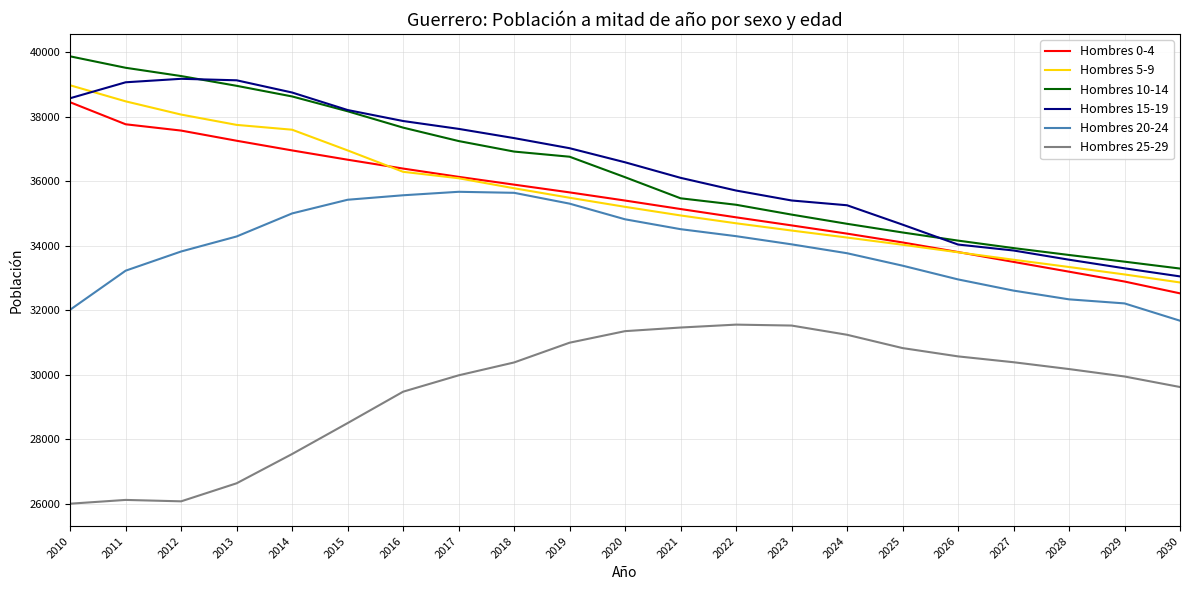

At which label does Hombres 5-9 reach its minimum?

2030